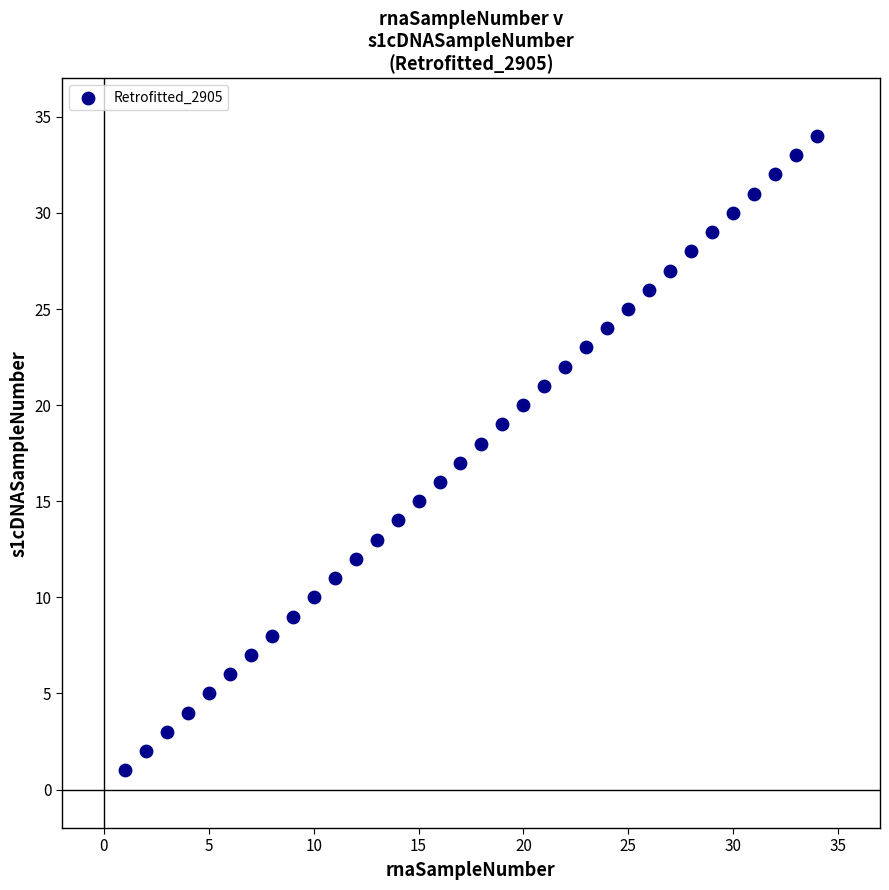

What is the range of Y values (max minus min)?

33